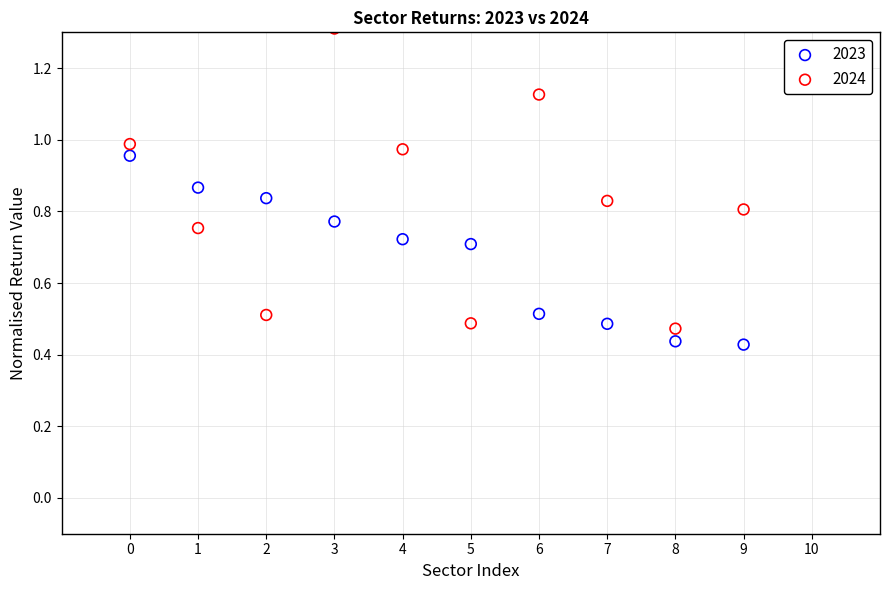

Which series contains the highest Y value?

2024